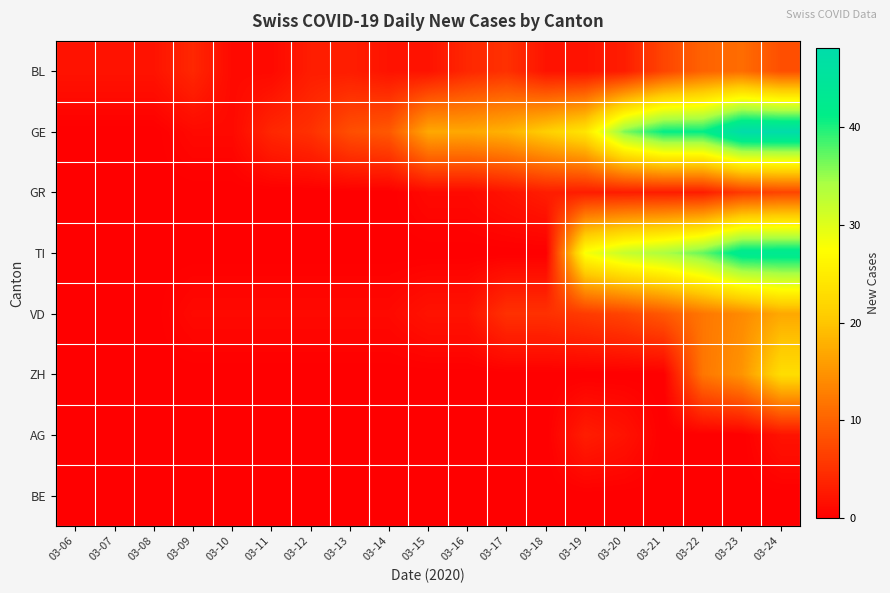

At which category does the chart reach its minimum across all series?

03-06